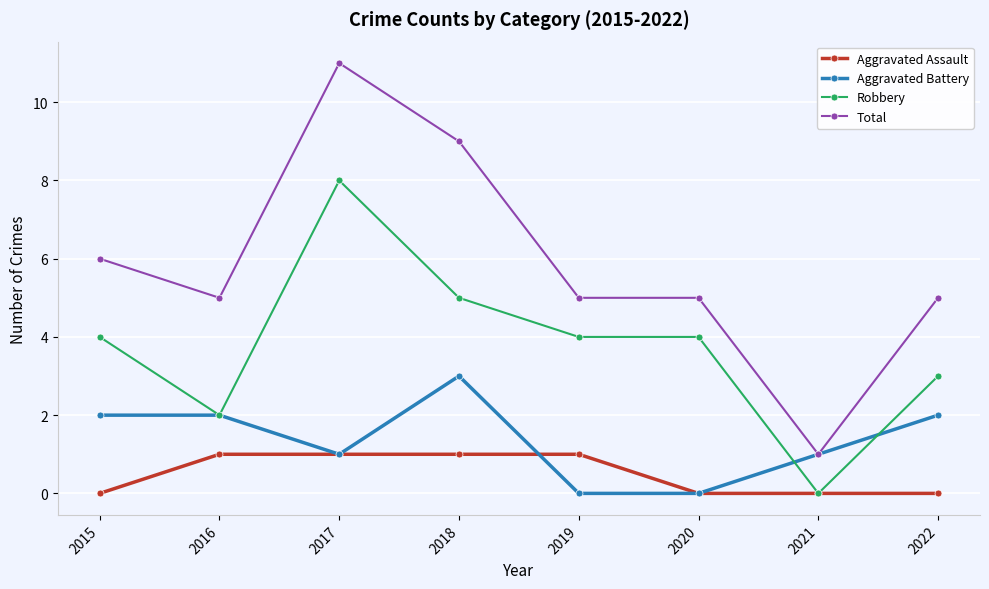

How many Total values are between 5 and 9?

6